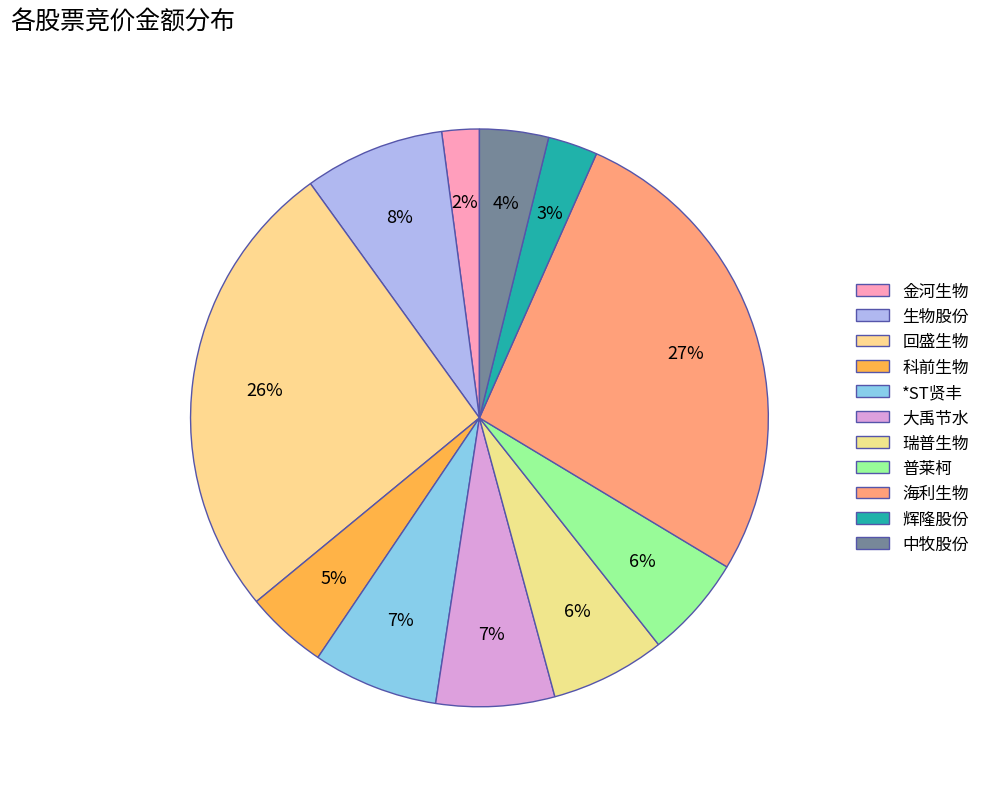

To the nearest percent, what percentage of the pie is *ST贤丰?

7%